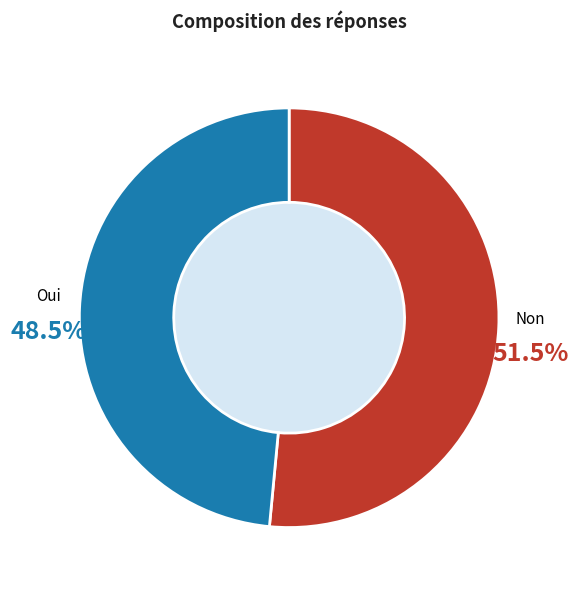

Does any single category account for the majority?

Yes